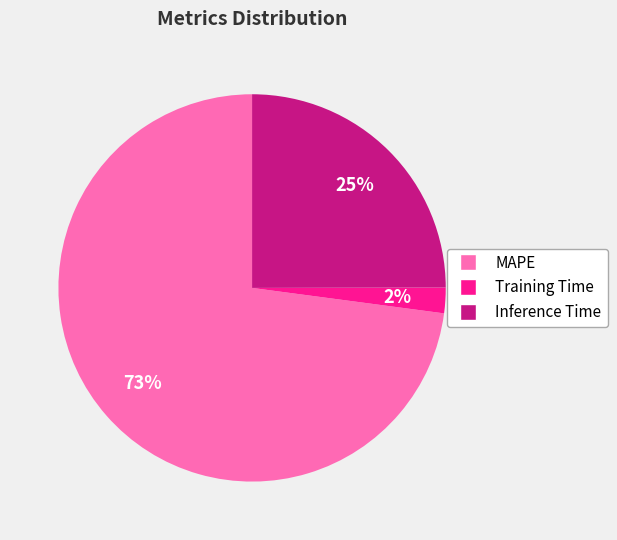

Combined, do Training Time and Inference Time account for over 50%?

No